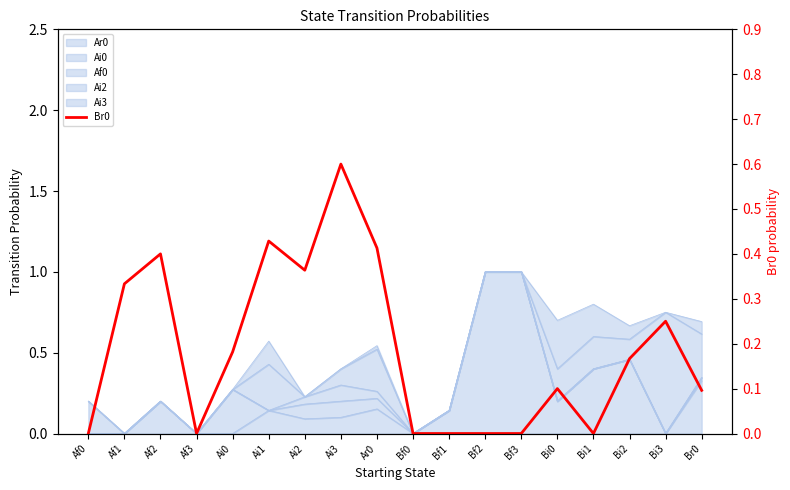

Does the chart display data point markers on the line(s)?

No